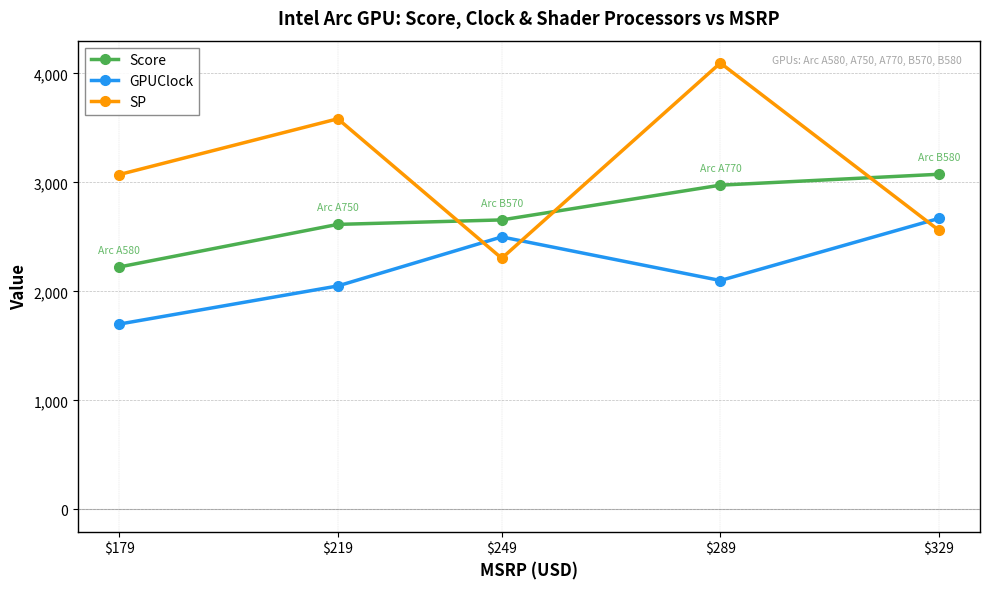

What is the approximate value of SP at $179, to the nearest 50?

3050